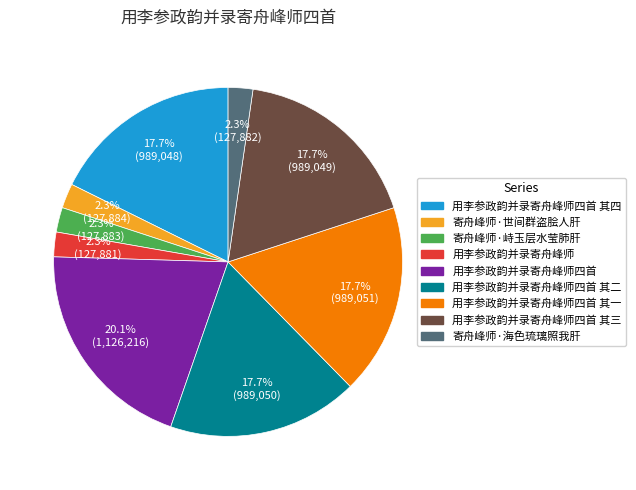

Is there a majority slice in this chart?

No